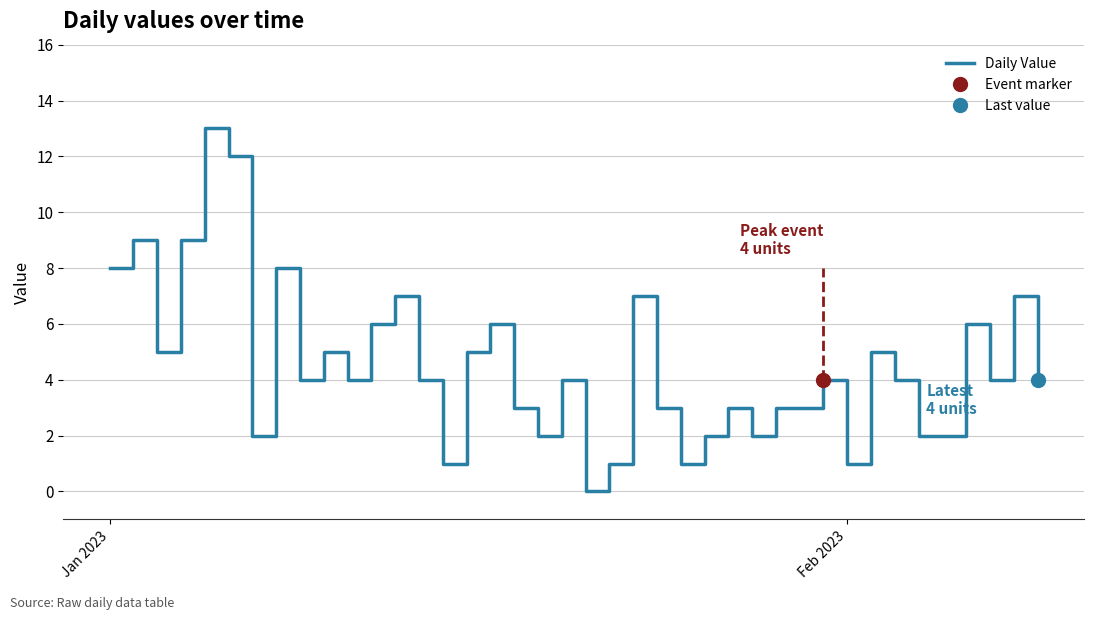

What is the maximum value for Daily Value?

13